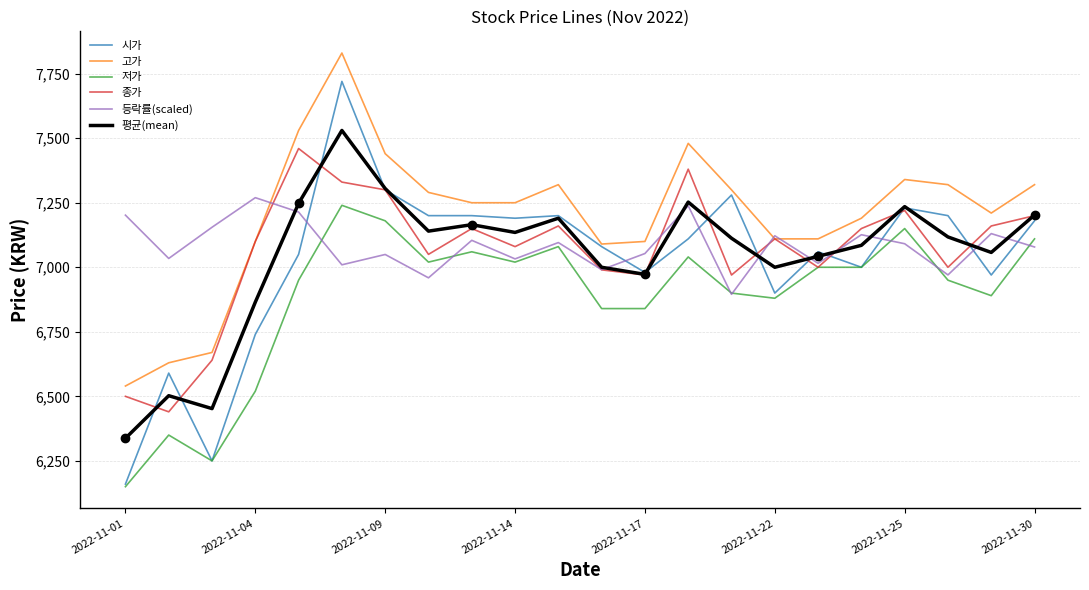

What is the maximum value for 저가?

7240.0